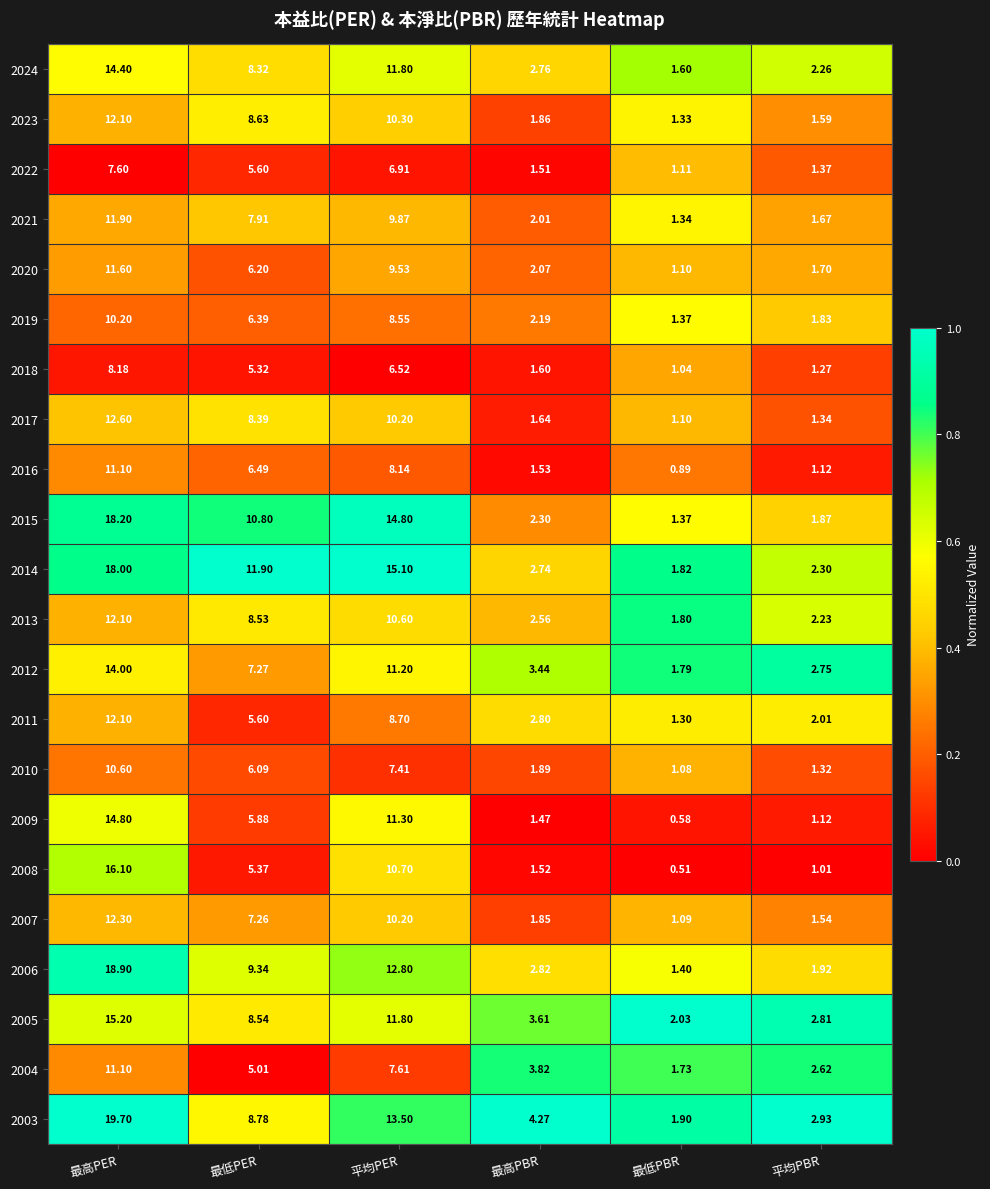

Where is 2011 nearest to the value 6?

最低PER